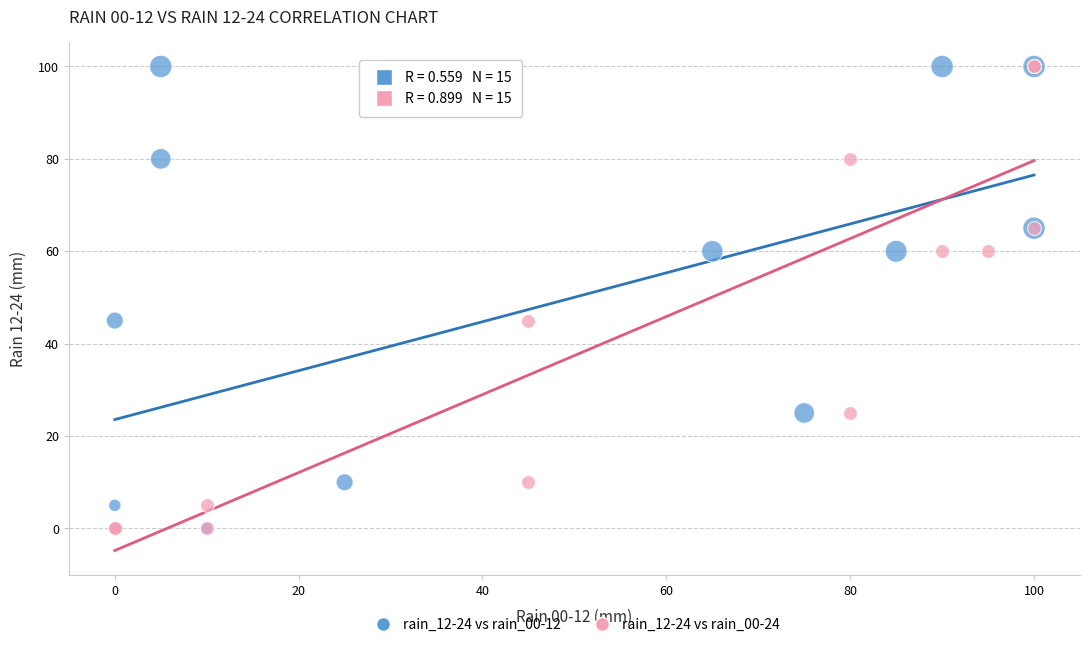

What are all the series names shown in the legend?

rain_12-24 vs rain_00-12, rain_12-24 vs rain_00-24